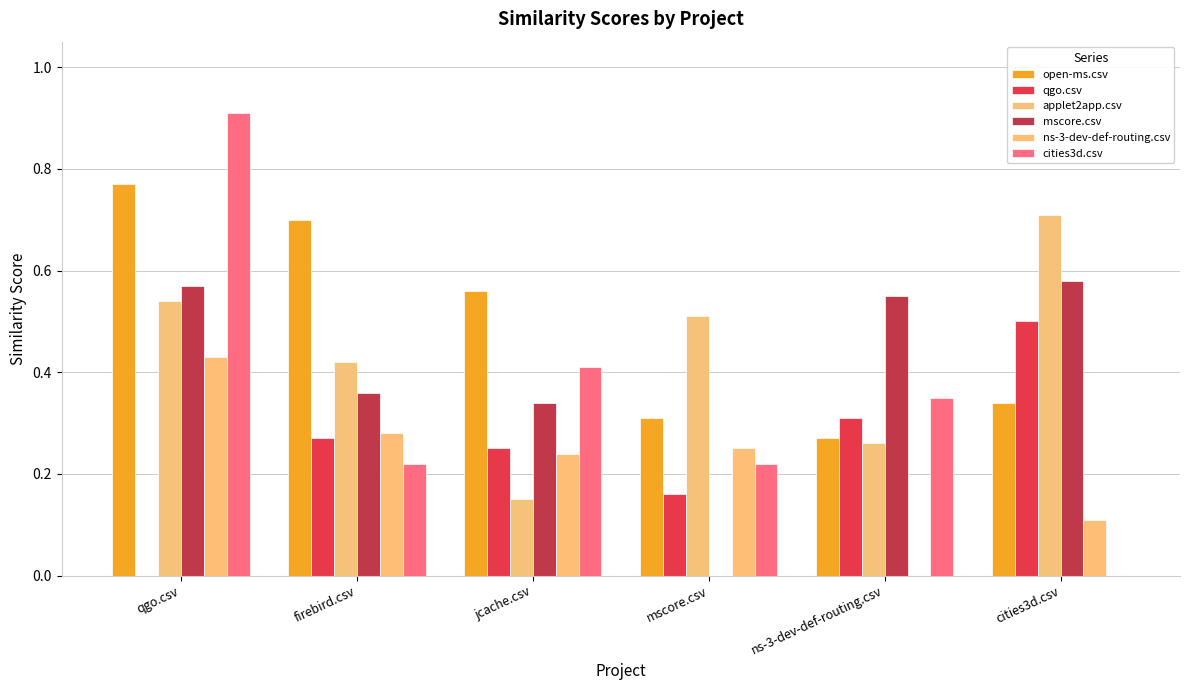

What is the total value across all series at mscore.csv?

1.4